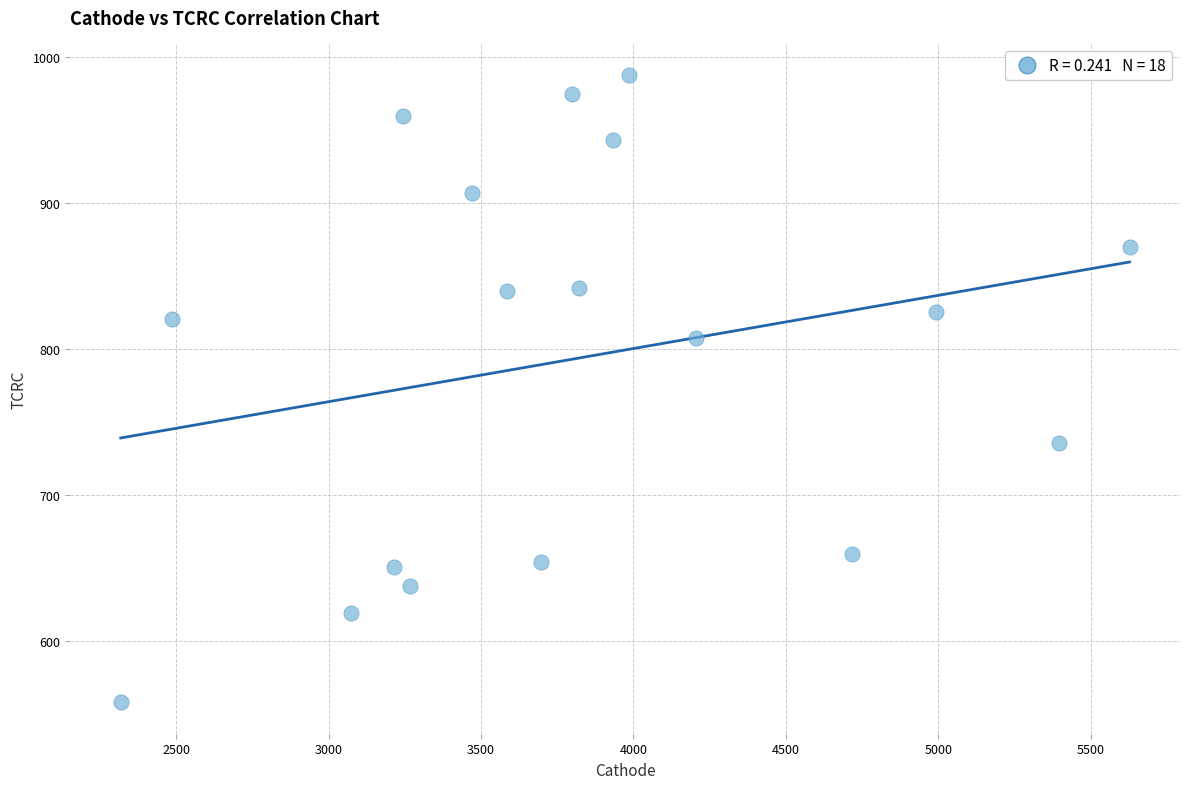

What is the range of Y values (max minus min)?

429.5